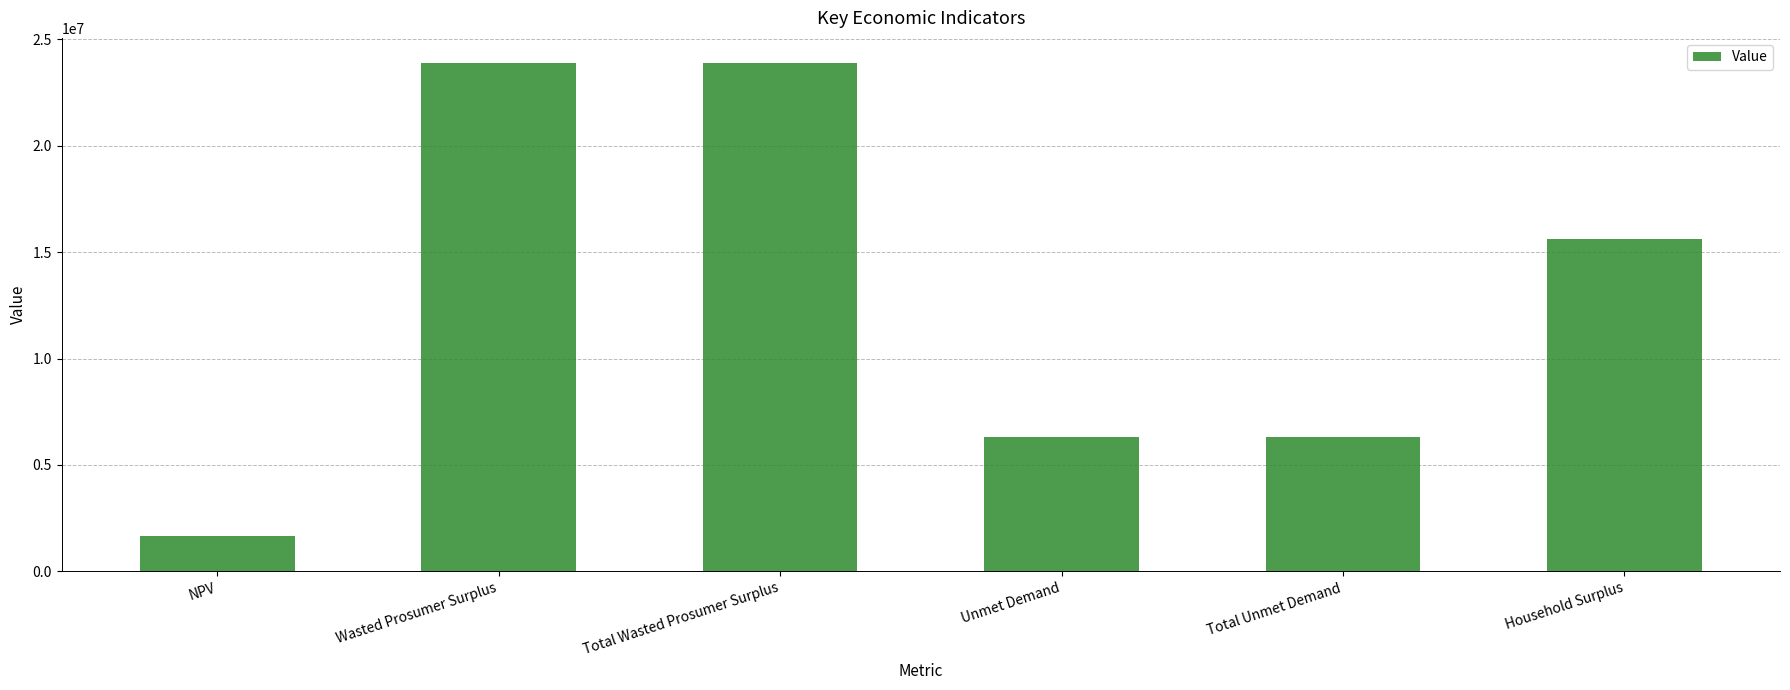

What is the minimum value shown in the chart?

1635862.5